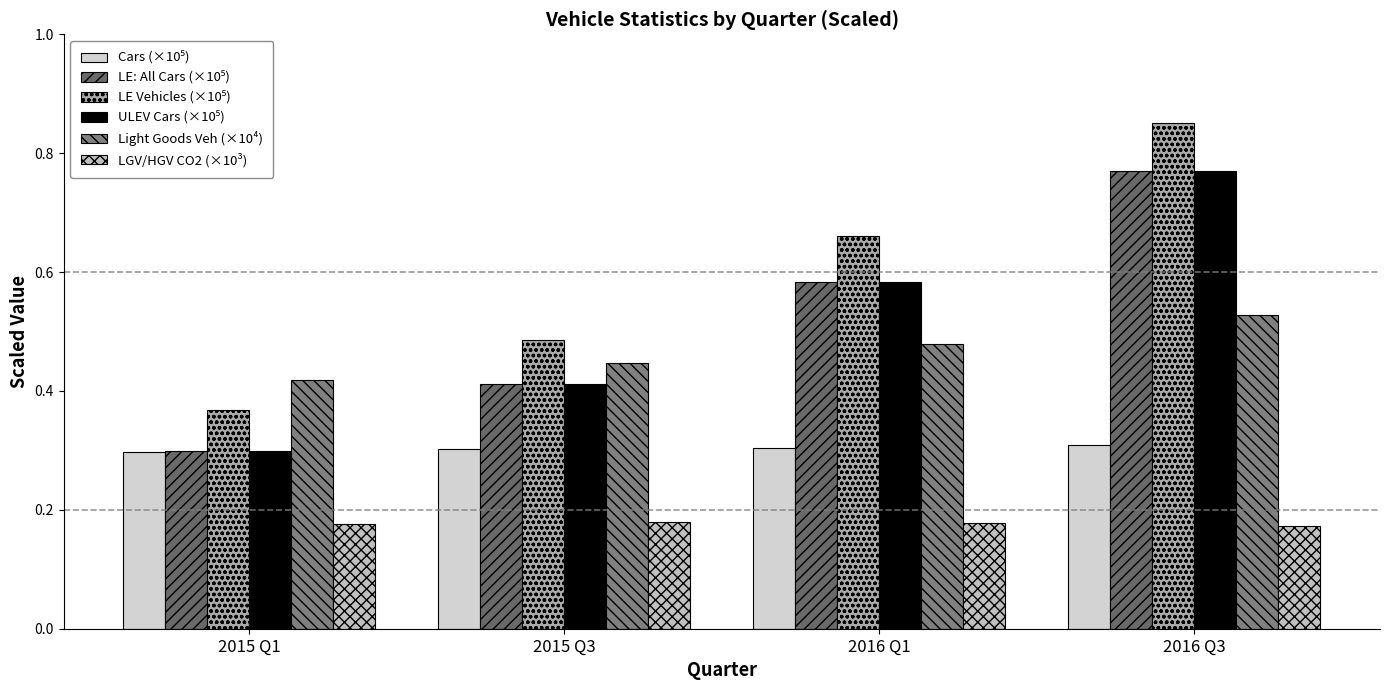

What is the difference between the highest and lowest values at 2015 Q1?

0.2